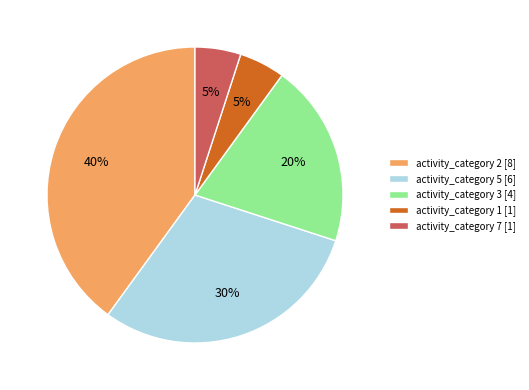

How many segments does this pie chart have?

5